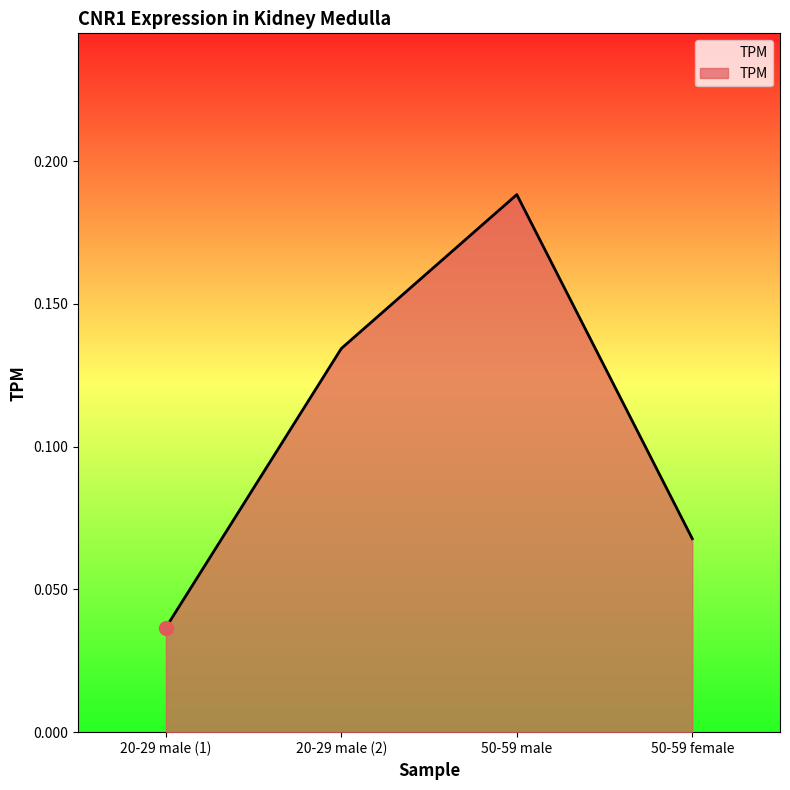

Which category has the lowest value across all series?

20-29 male (1)